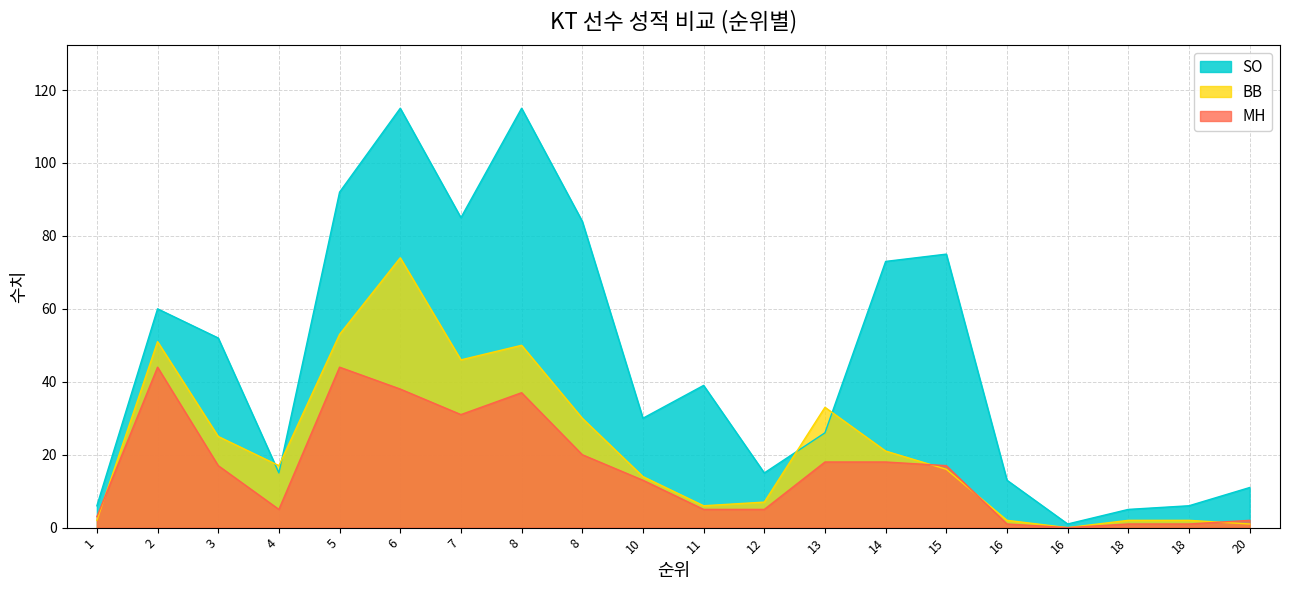

What is the difference between the MH values at 3 and 10?

4